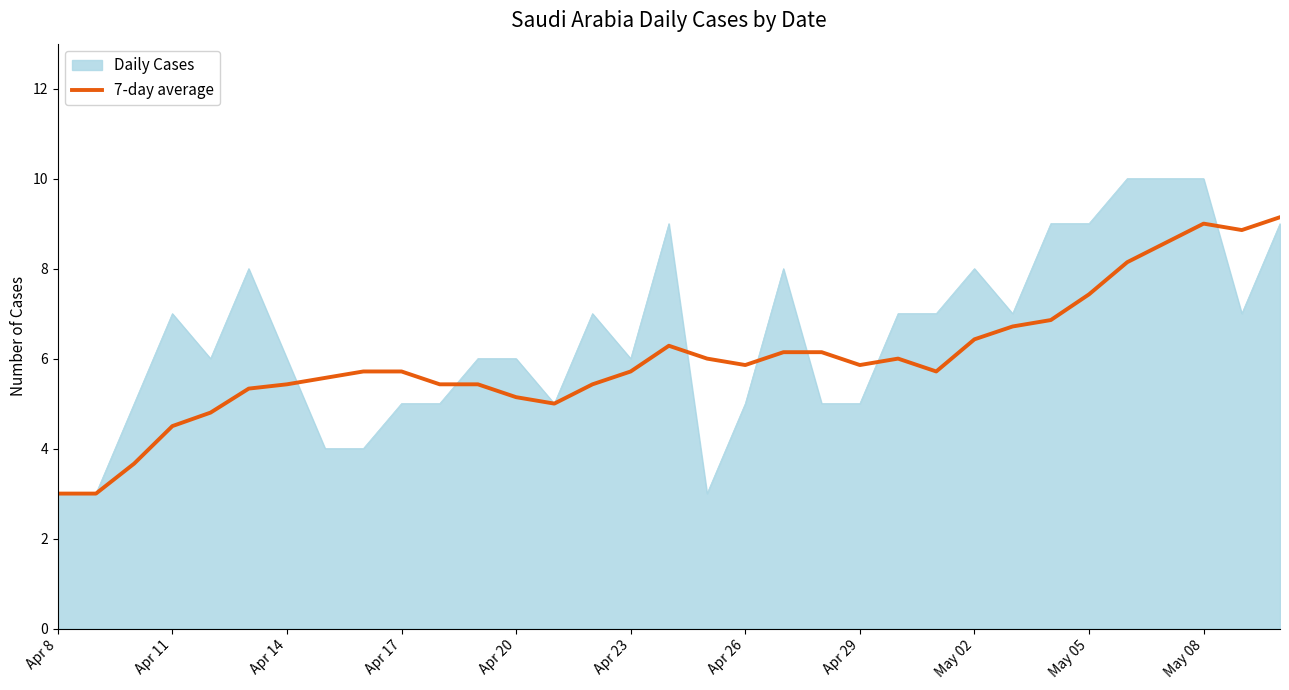

List the series in order of their peak value, lowest first.

7-day average, Daily Cases